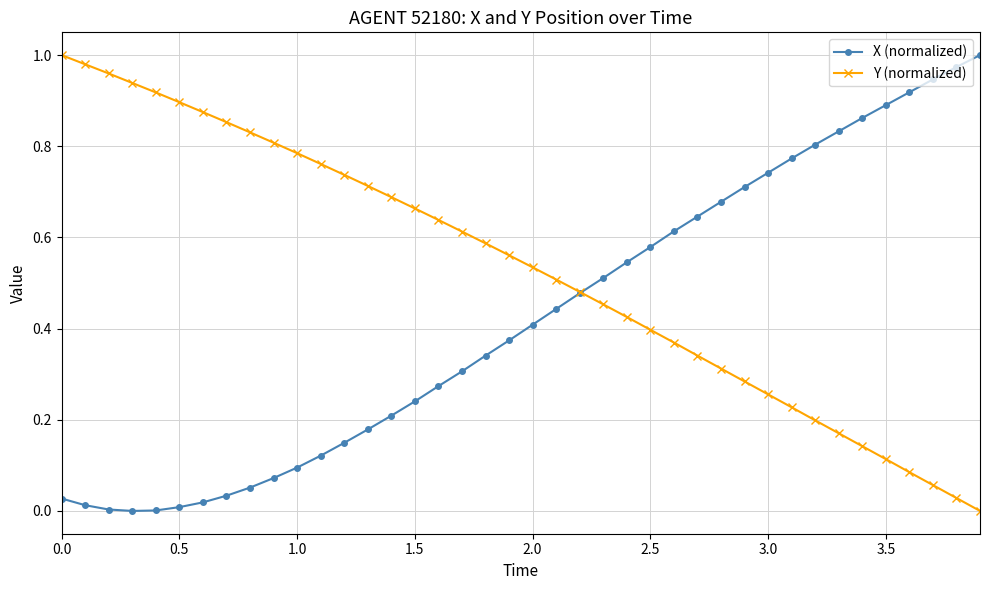

Which series has the largest total across all categories?

Y (normalized)